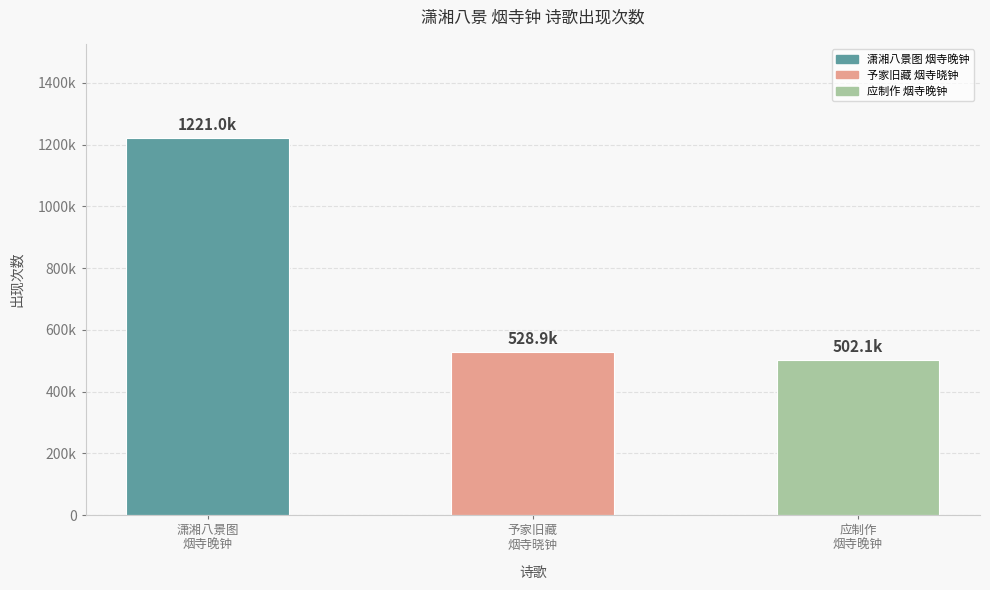

At which label does the data first exceed 528933?

潇湘八景图
烟寺晚钟